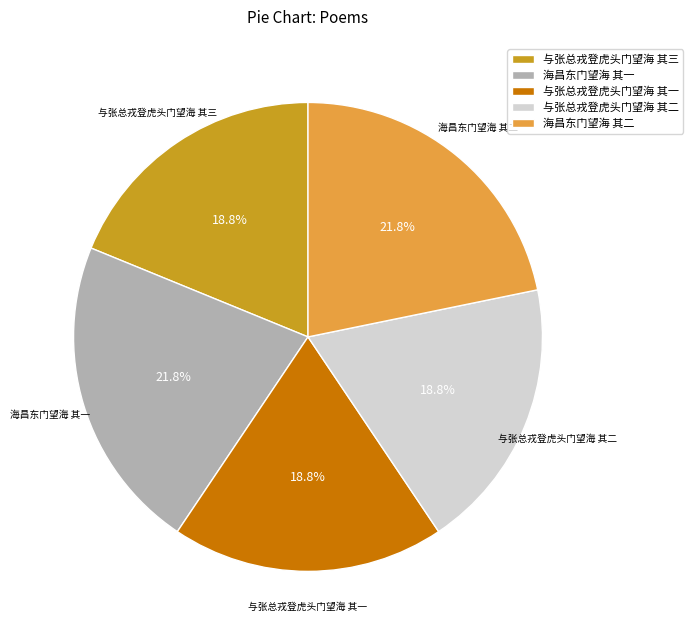

To the nearest percent, what percentage of the pie is 海昌东门望海 其一?

22%